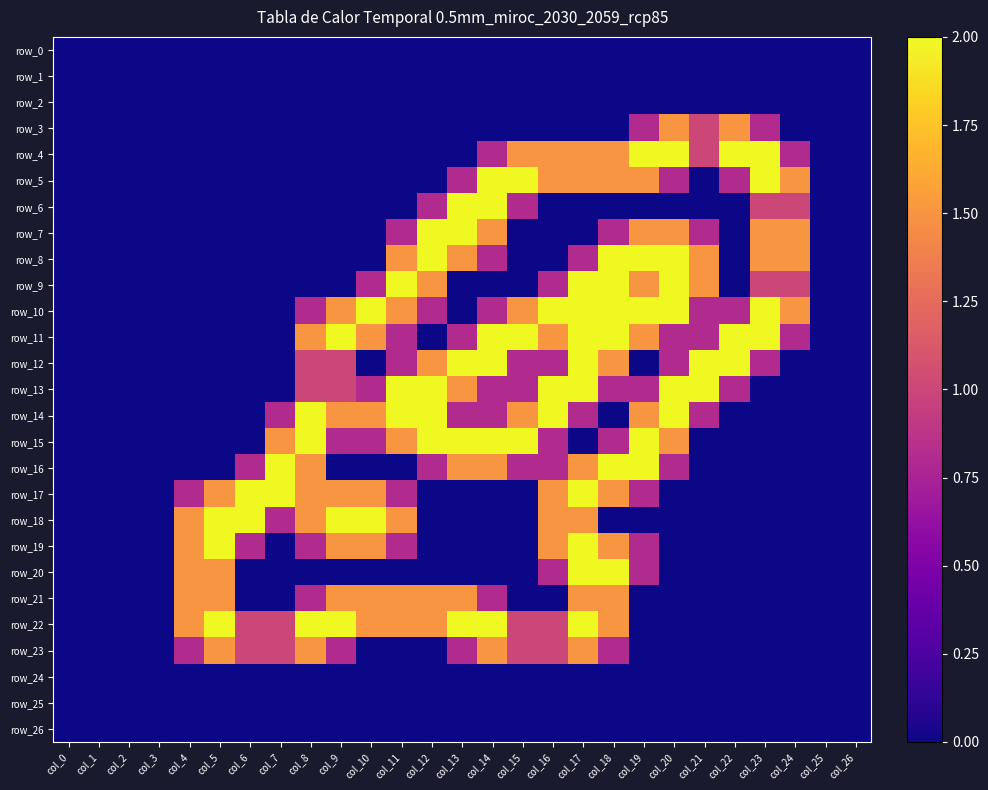

Is it true that row_7 equals 1.5 at col_19?

True